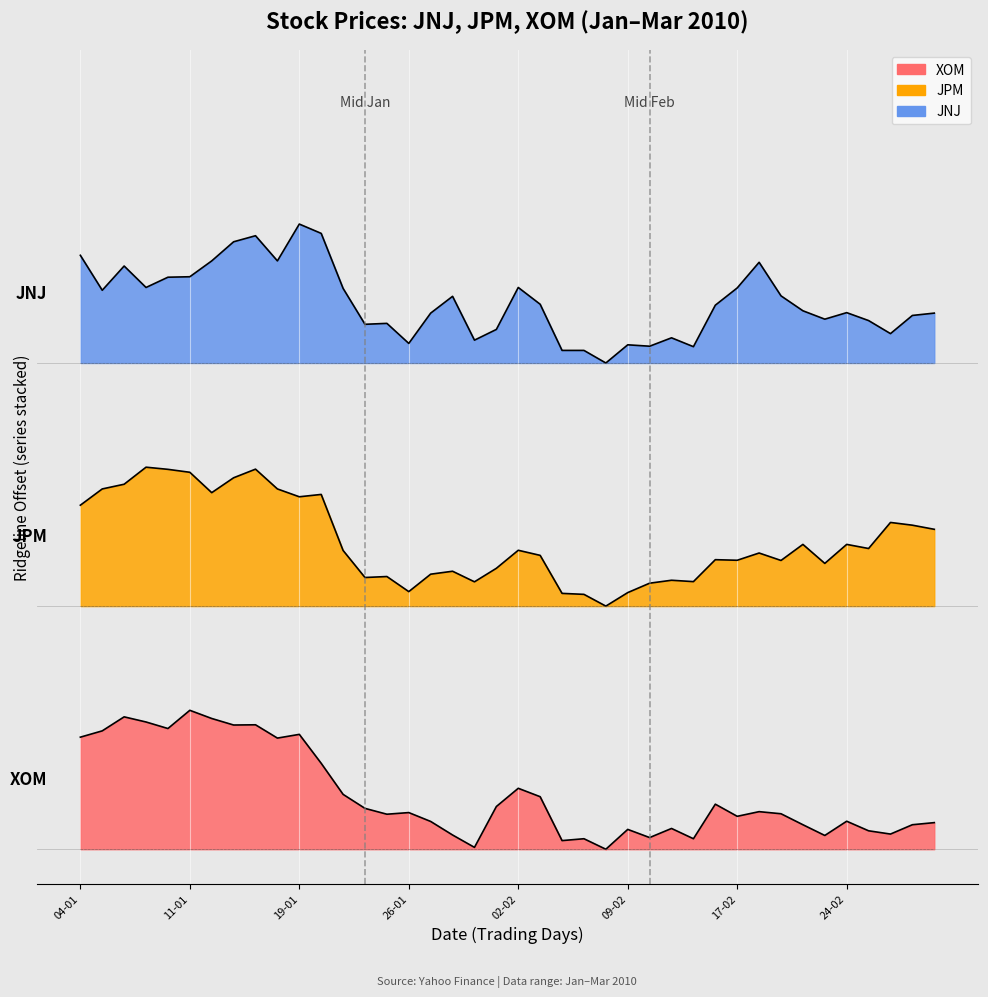

What is the difference between the JNJ values at 29-01 and 10-02?

0.9